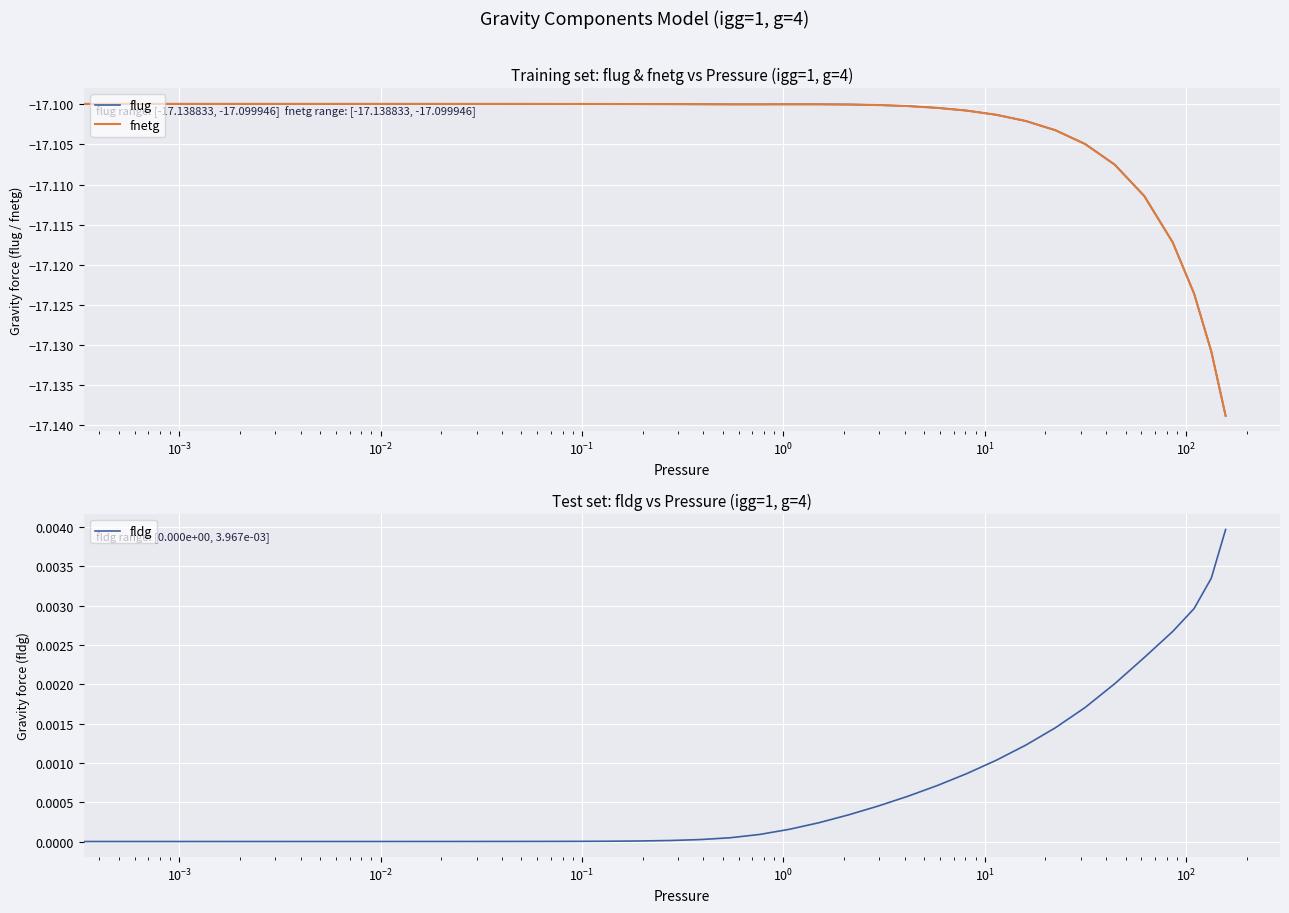

Which series has the largest total across all categories?

fldg